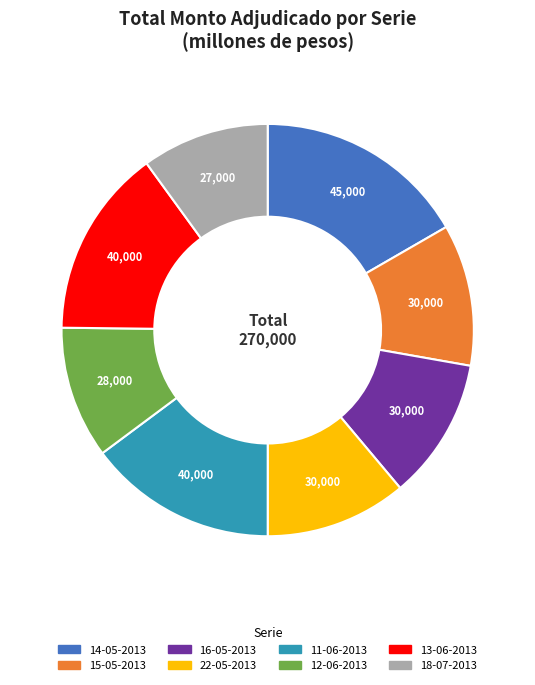

How many slices are in this pie chart?

8